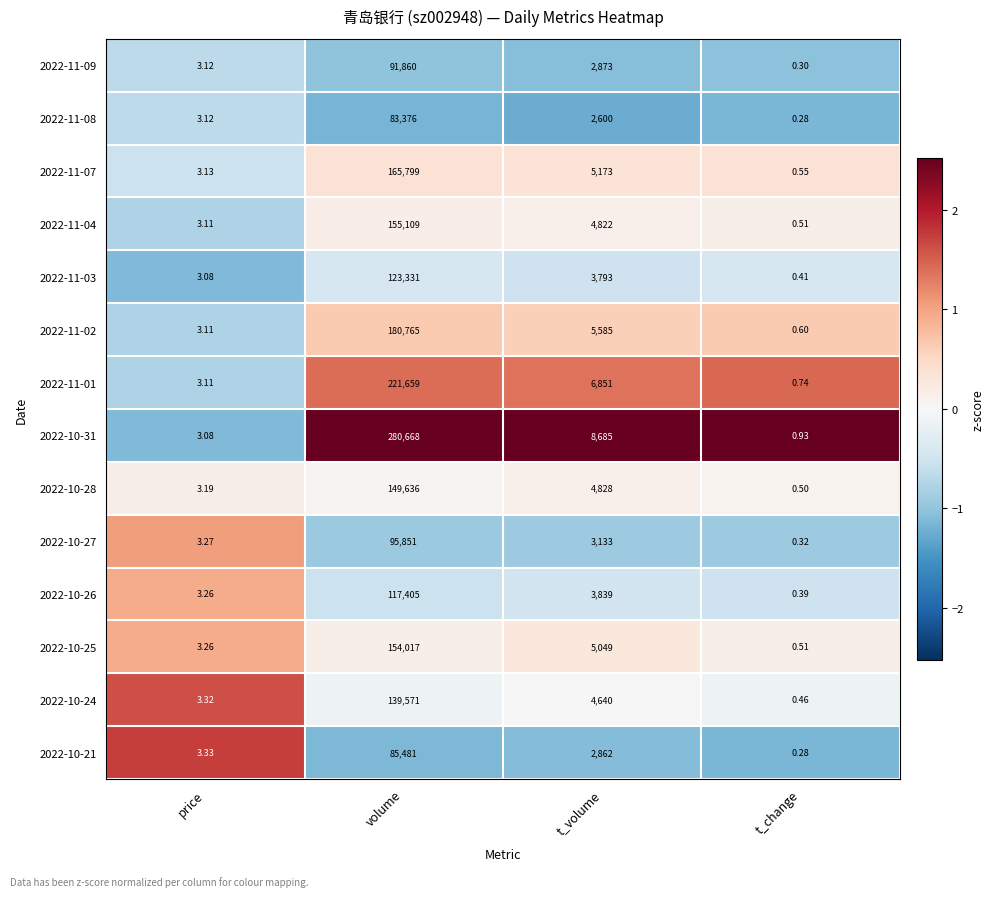

List the series in order of their peak value, lowest first.

2022-11-08, 2022-10-21, 2022-11-09, 2022-10-27, 2022-10-26, 2022-11-03, 2022-10-24, 2022-10-28, 2022-10-25, 2022-11-04, 2022-11-07, 2022-11-02, 2022-11-01, 2022-10-31